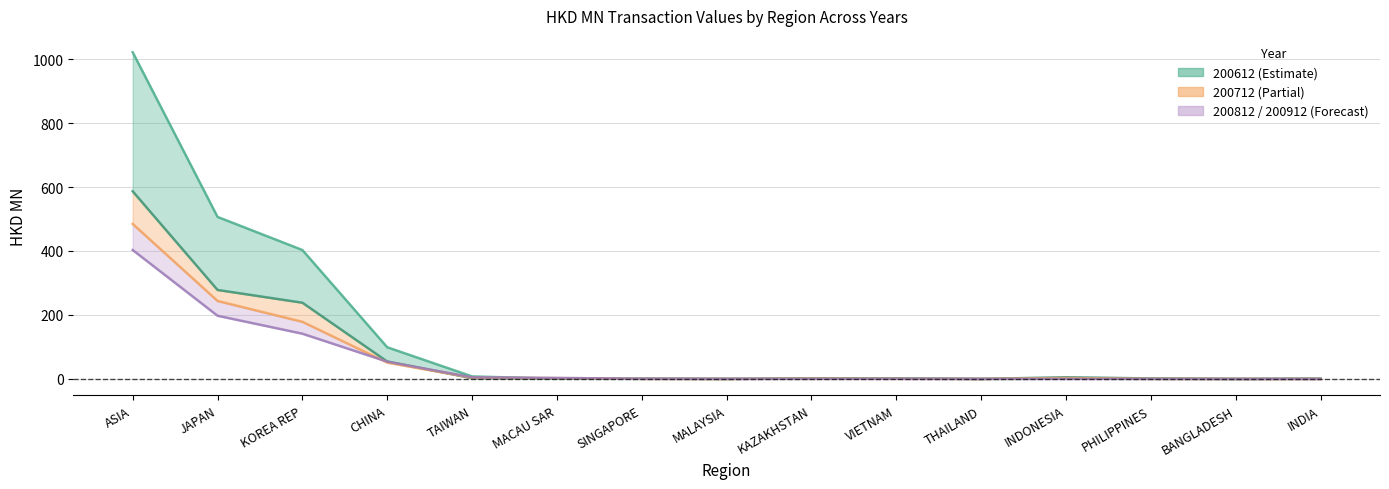

In 200812, how many points are higher than both neighbors (excluding endpoints)?

2